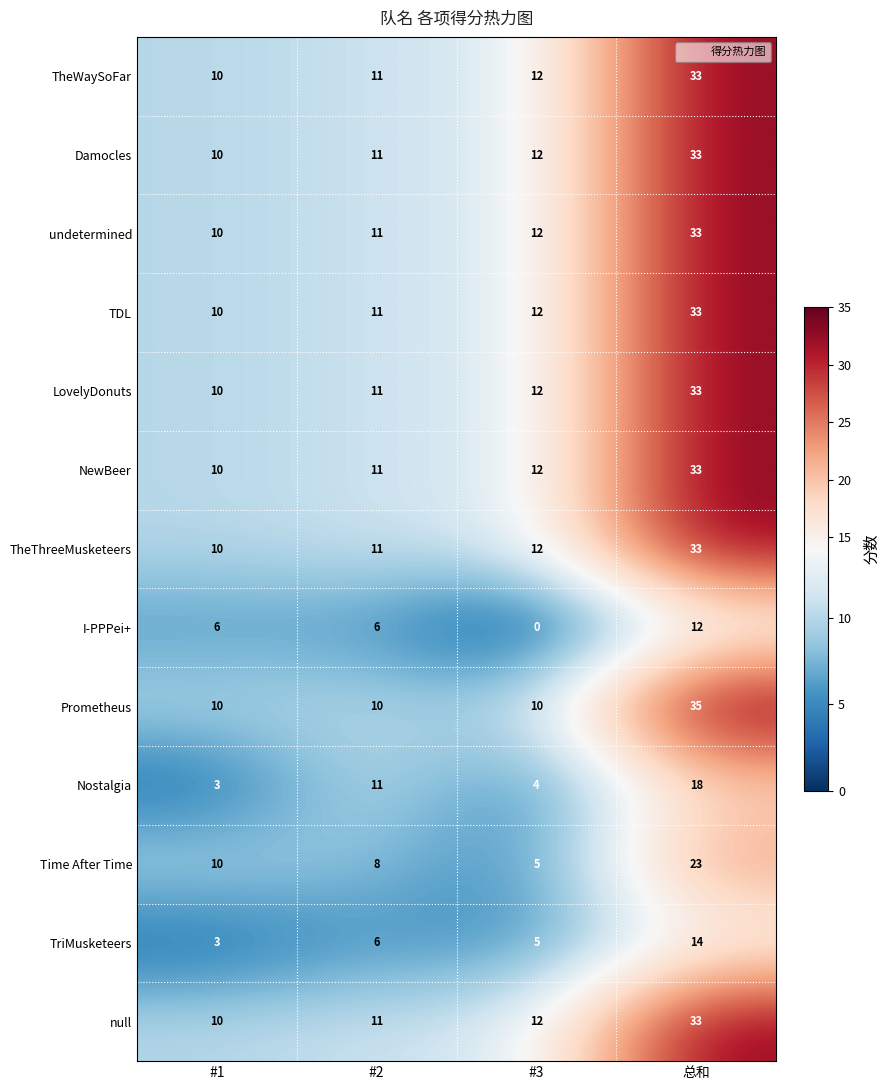

What is the approximate value of TheWaySoFar at #3, to the nearest 10?

10